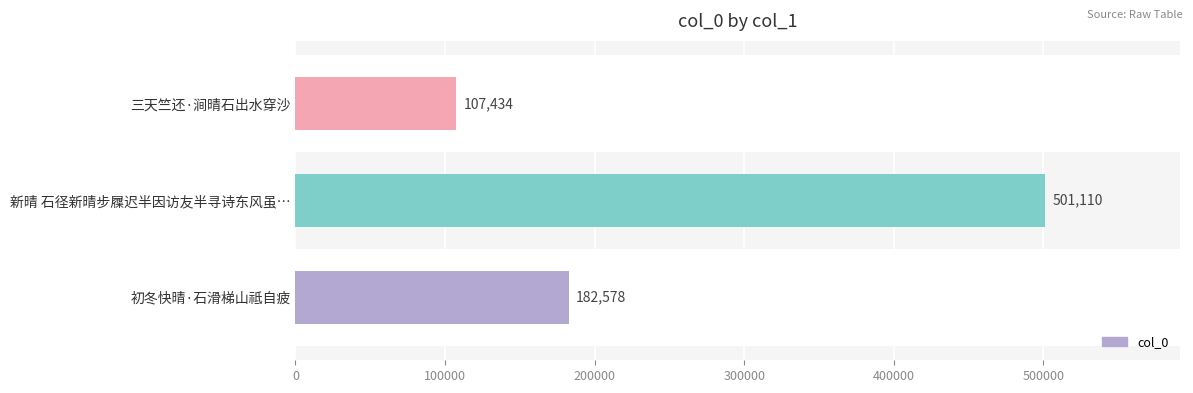

Does the chart contain stacked bars?

No